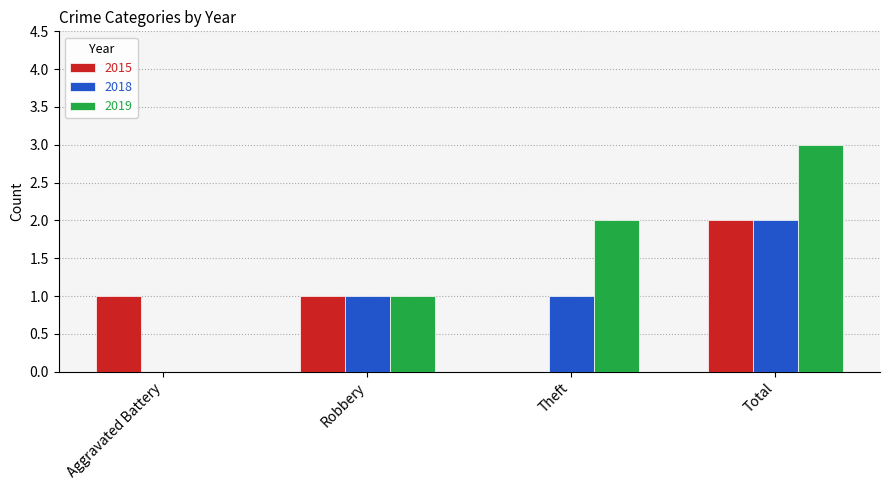

Which series changed the most between Robbery and Total?

2019